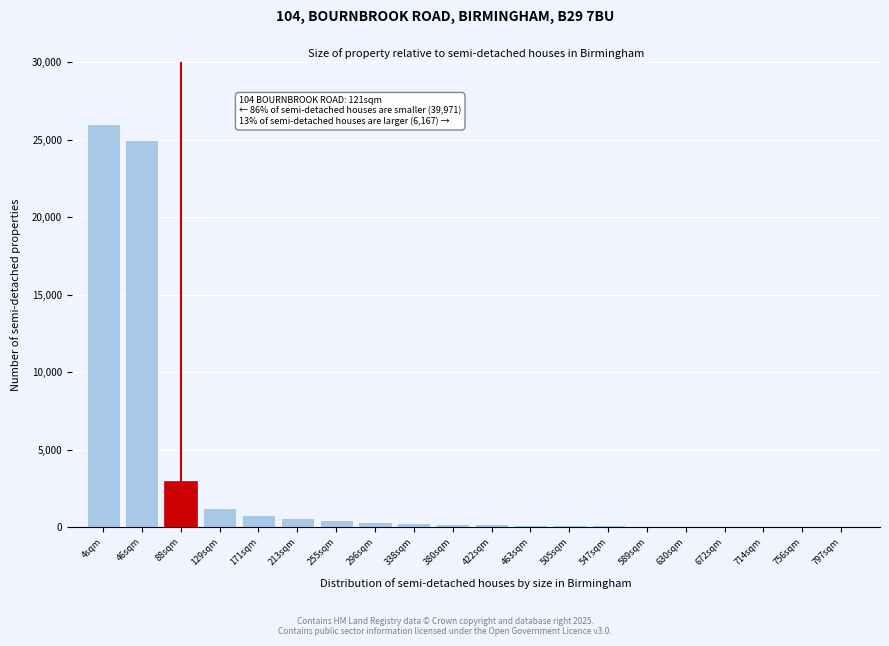

What is the sum of all values?

58785